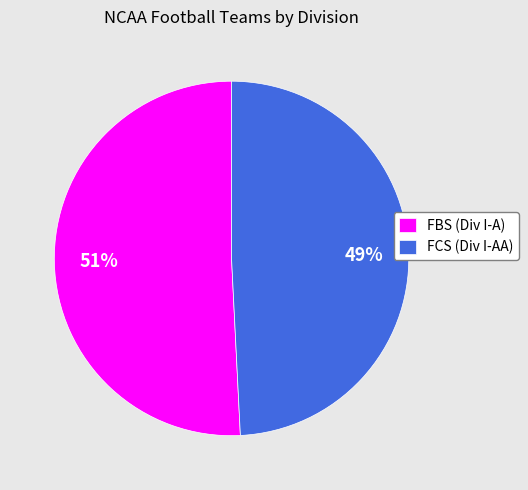

Combined, do FCS (Div I-AA) and FBS (Div I-A) account for over 50%?

Yes